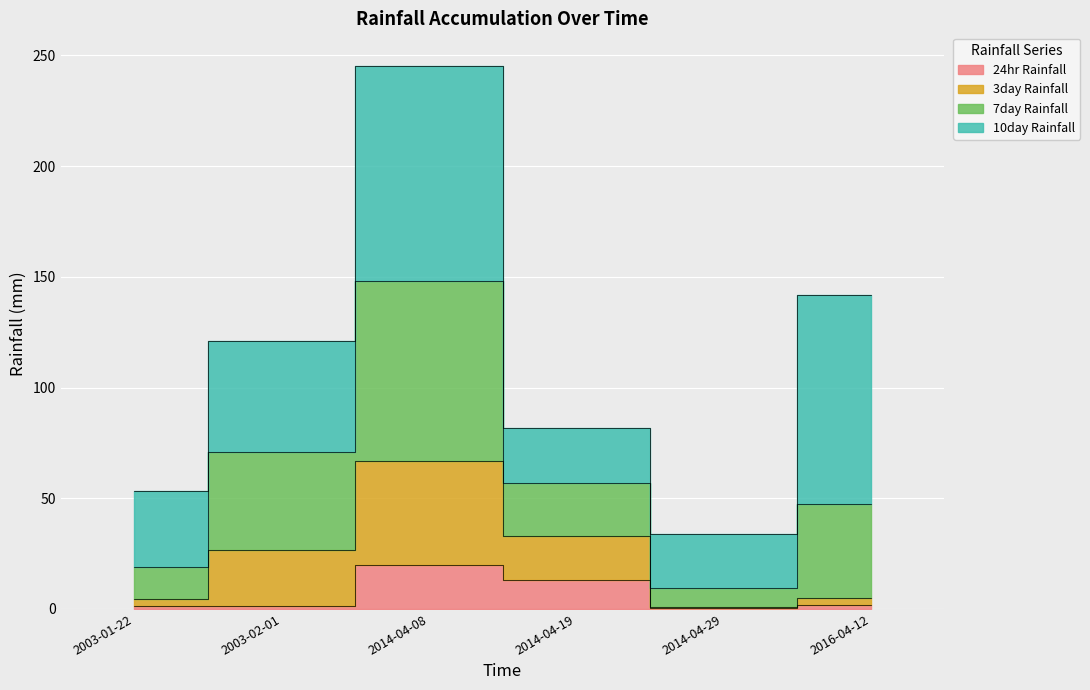

Where does the 24hr Rainfall series first go above 1?

2003-01-22